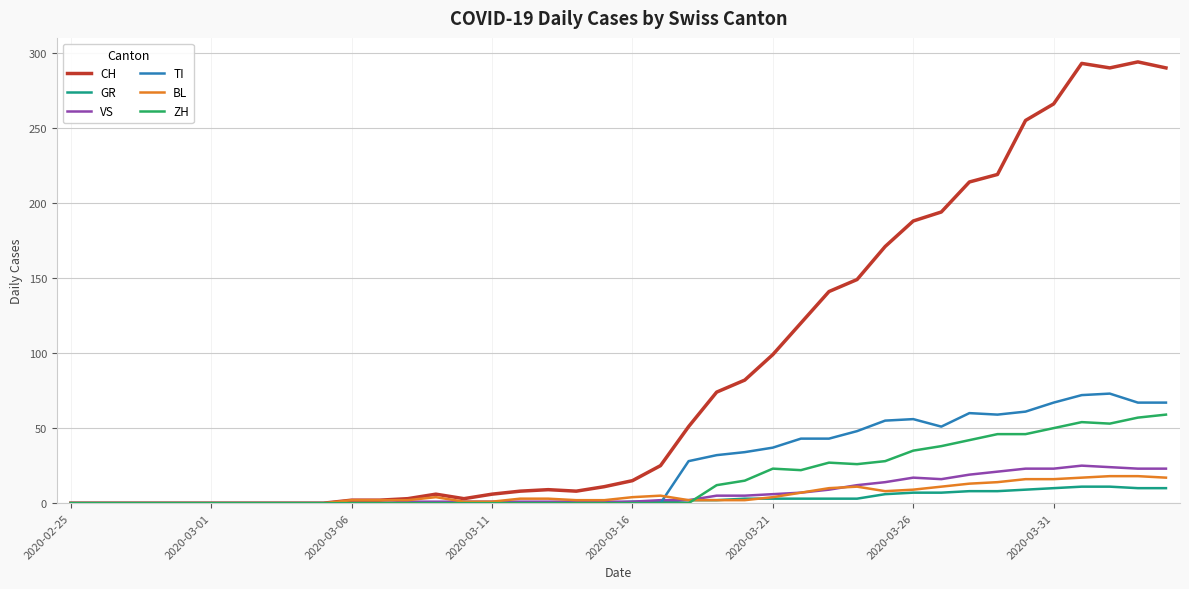

Which series has the largest range (max minus min)?

CH